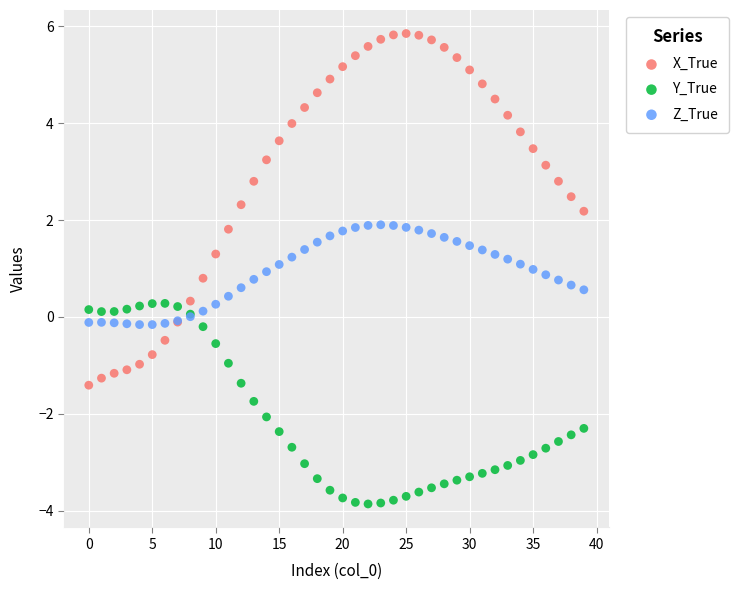

Which series reaches the maximum Y coordinate?

X_True